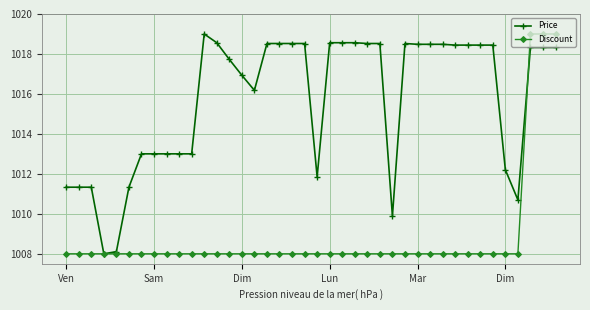

How many distinct data groups are displayed?

2